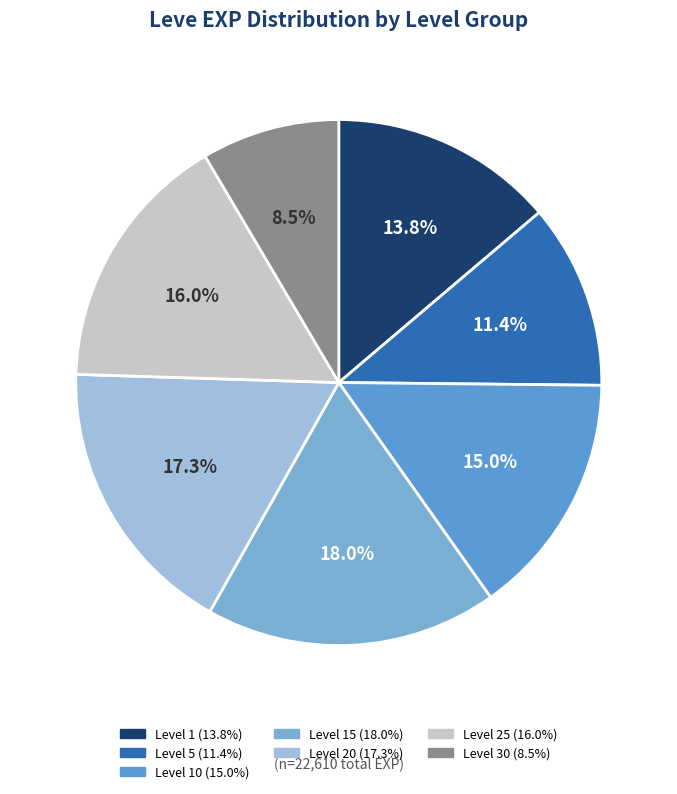

How many segments does this pie chart have?

7